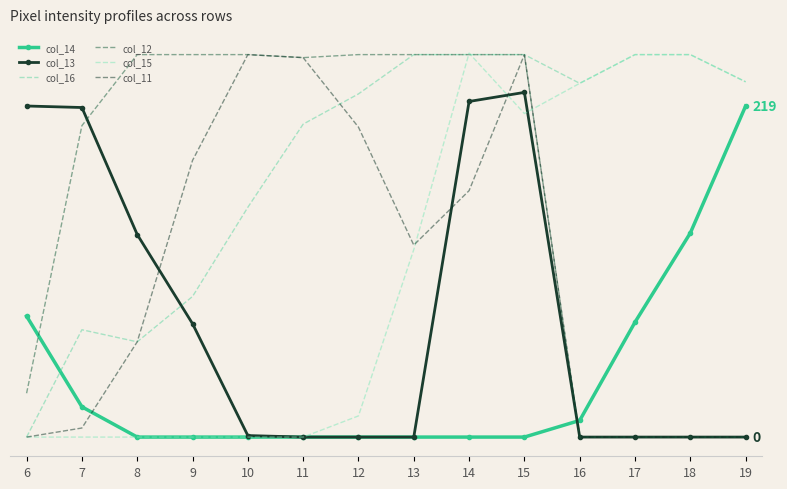

Is it true that col_11 equals 253 at 15?

True